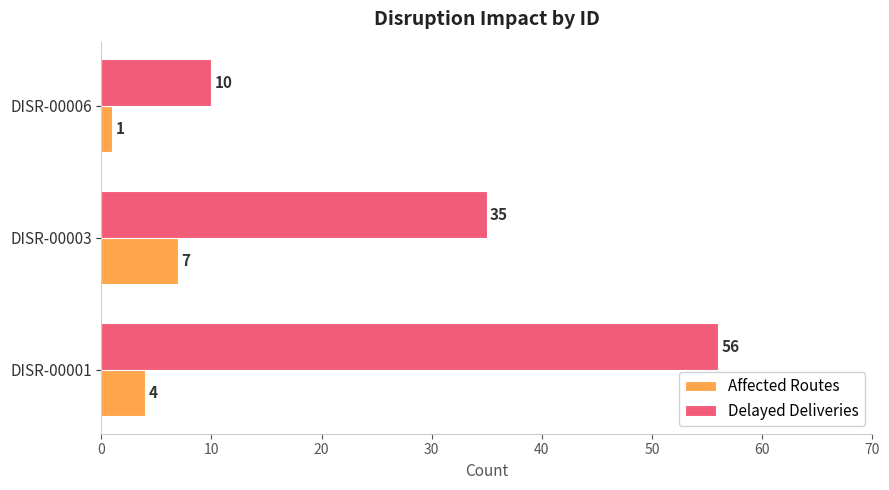

Rank the series by their average value, from highest to lowest.

Delayed Deliveries, Affected Routes